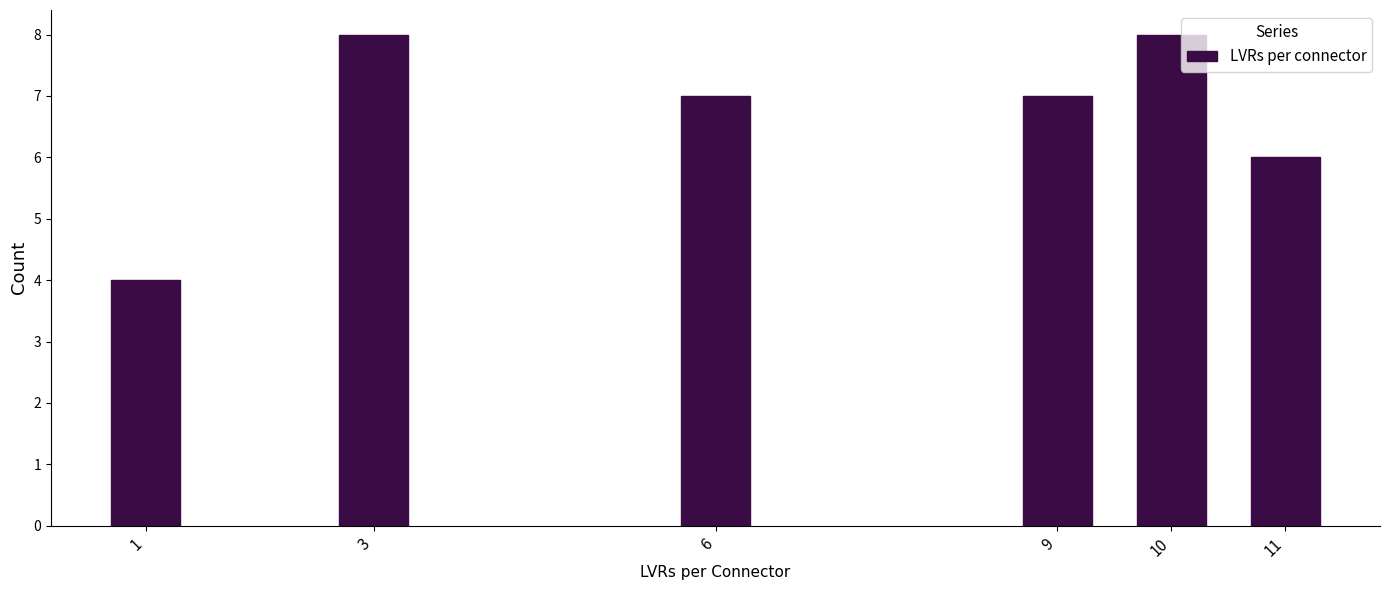

Reading left to right, transcribe all the data shown in this chart.

1=4	3=8	6=7	9=7	10=8	11=6